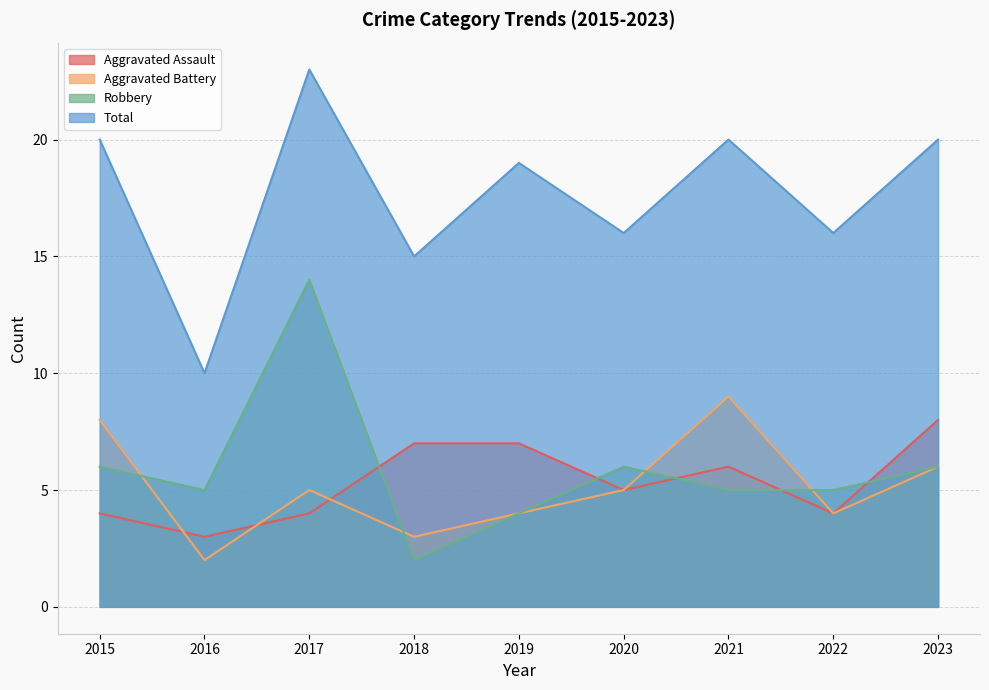

True or false: Total and Aggravated Battery intersect in this chart.

False